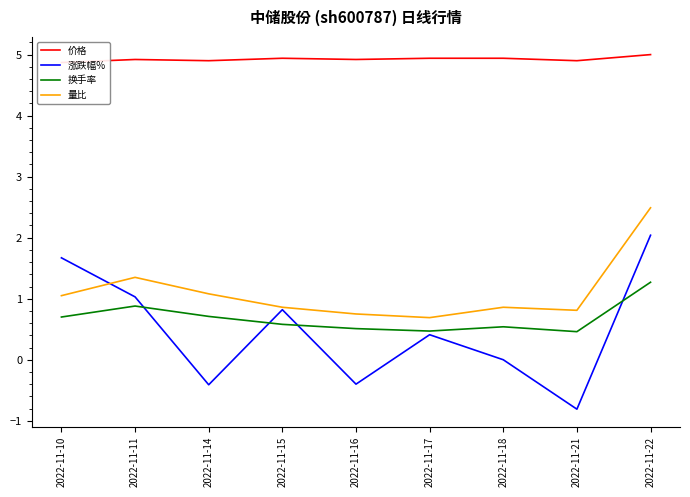

True or false: 价格 and 量比 intersect in this chart.

False